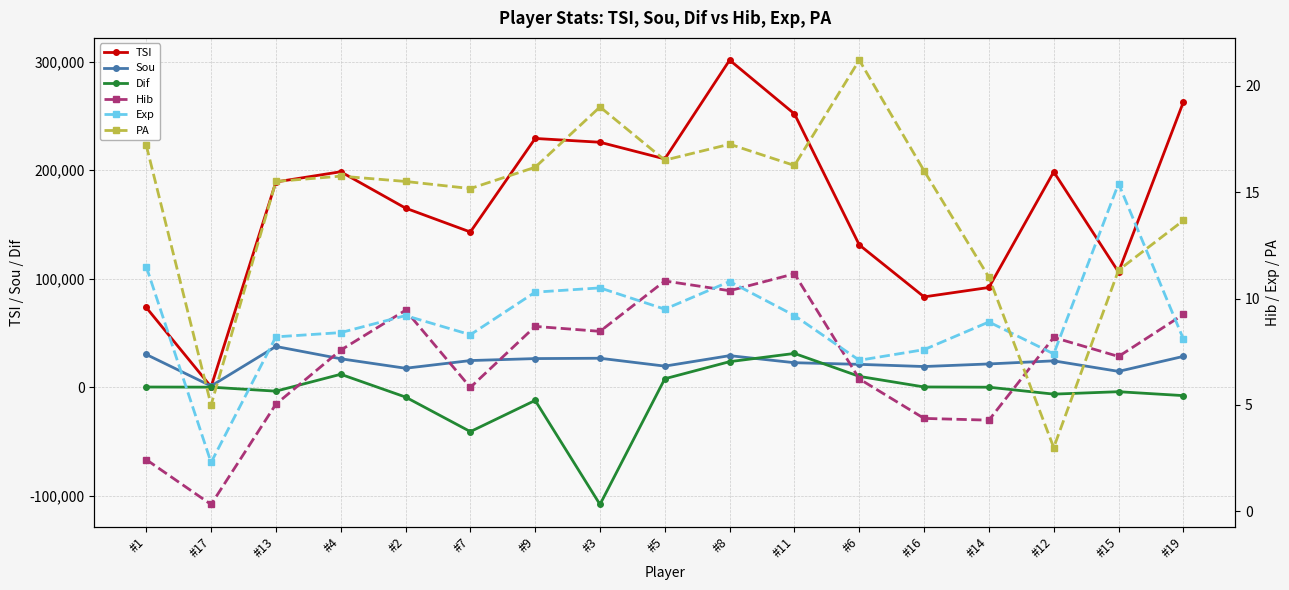

What is the average value of the Dif series?

-6318